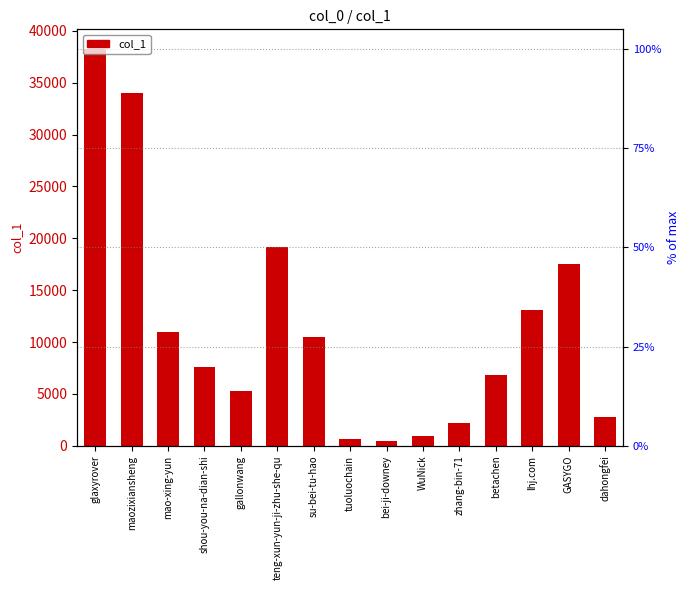

Reading left to right, extract all data points from this chart.

38226	33978	10961	7587	5308	19139	10470	672	500	932	2201	6820	13108	17506	2817